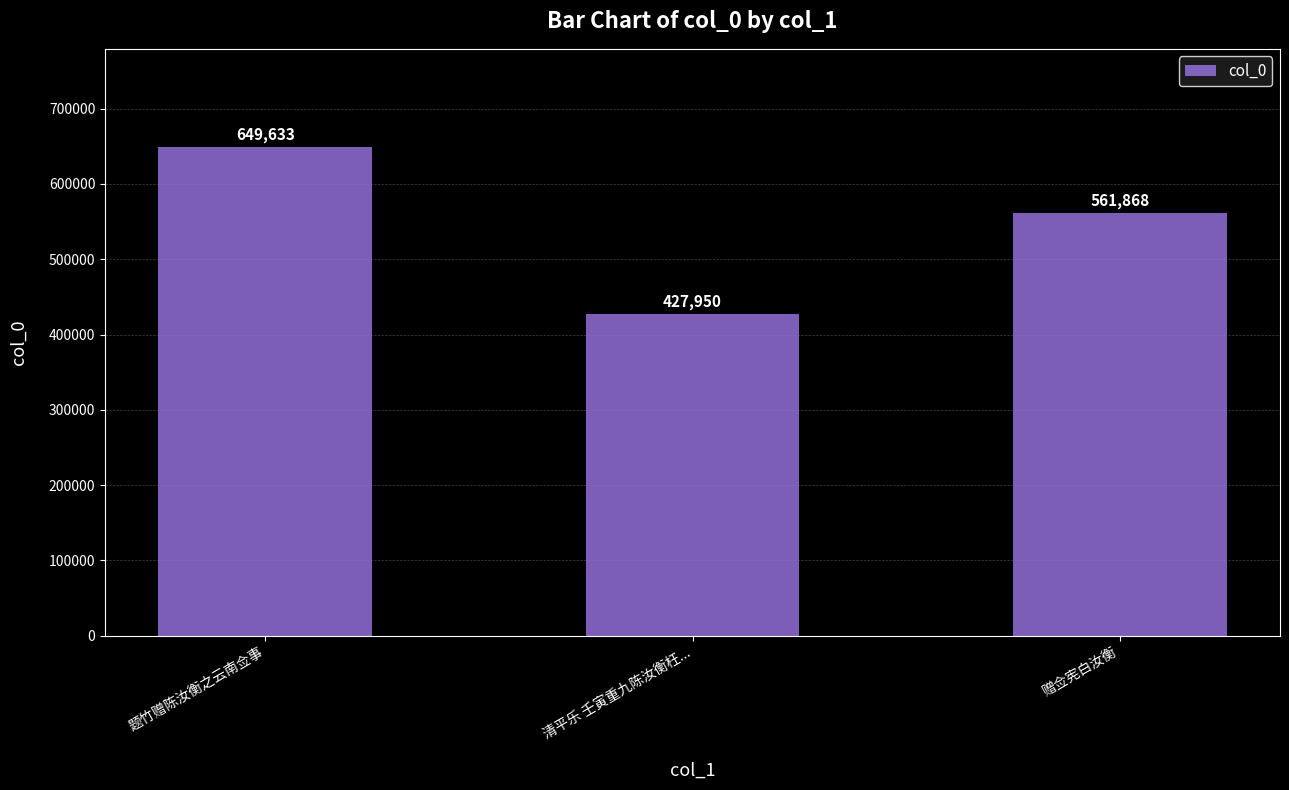

The value at 题竹赠陈汝衡之云南佥事 is 855530. True or false?

False